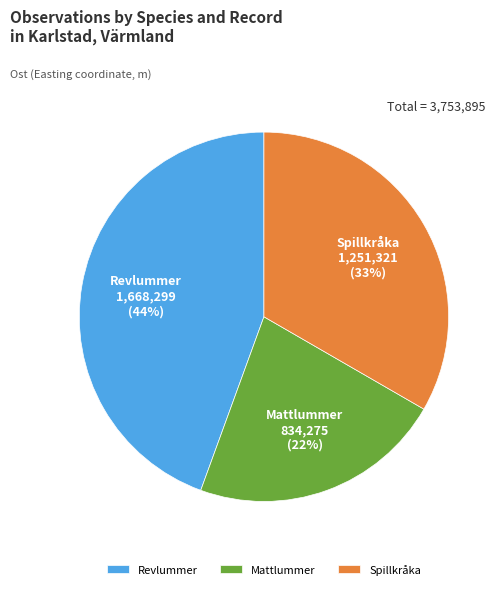

Is there any slice that represents more than half of the pie?

No